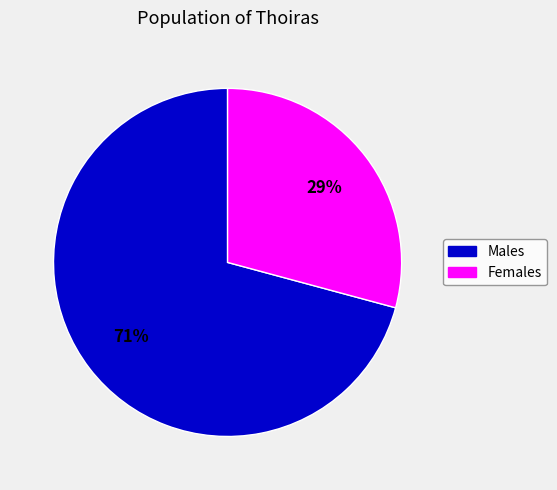

Is it true that Females is 29% of the pie?

True